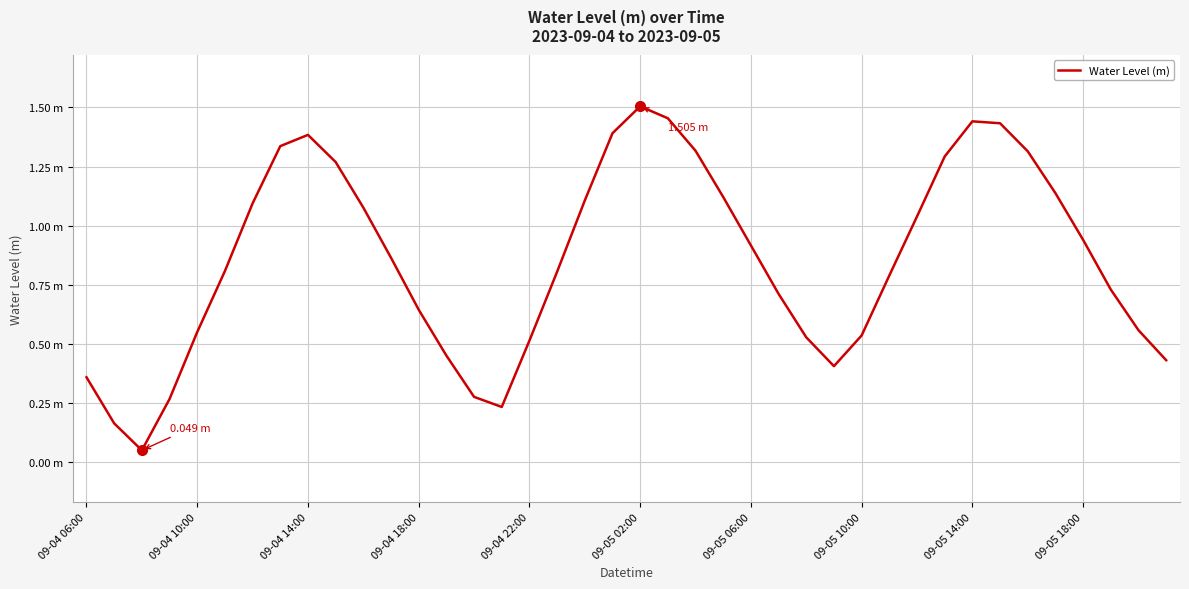

What is the difference between the maximum and second lowest values?

1.3